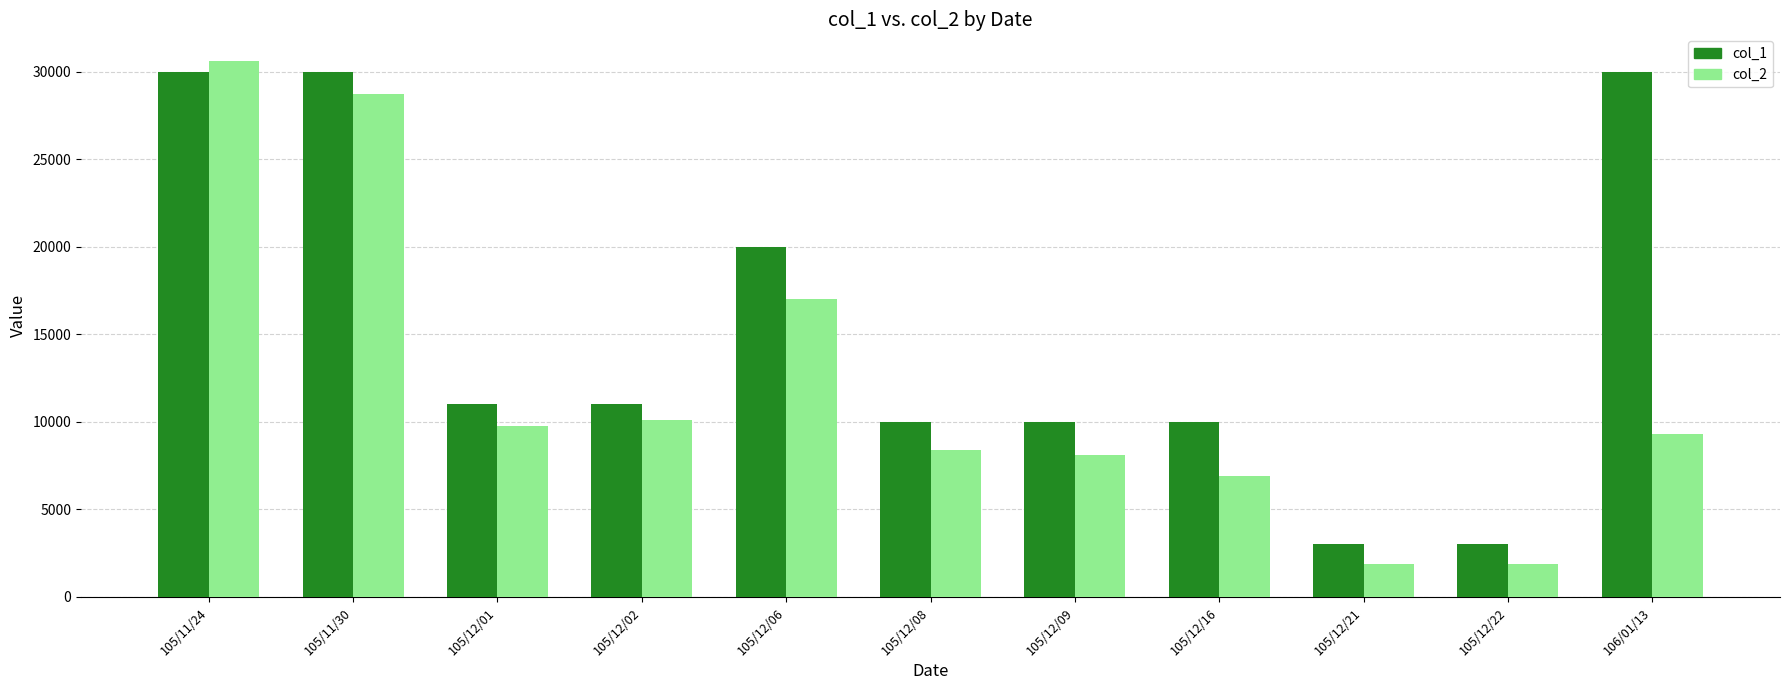

What is the difference between the second highest and minimum values in the col_1 series?

27000